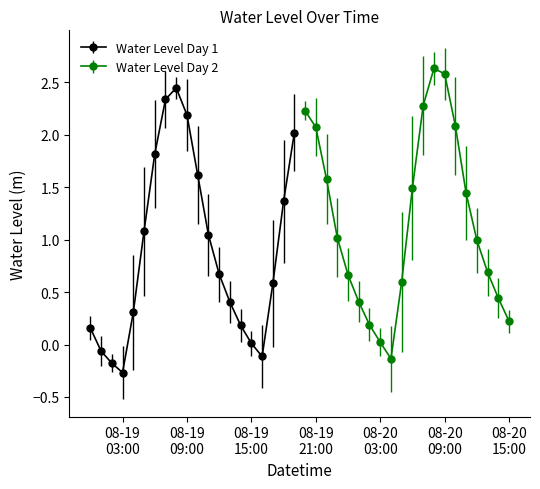

True or false: the data shows 1.8 at 2024-08-19 06:00:00.

True